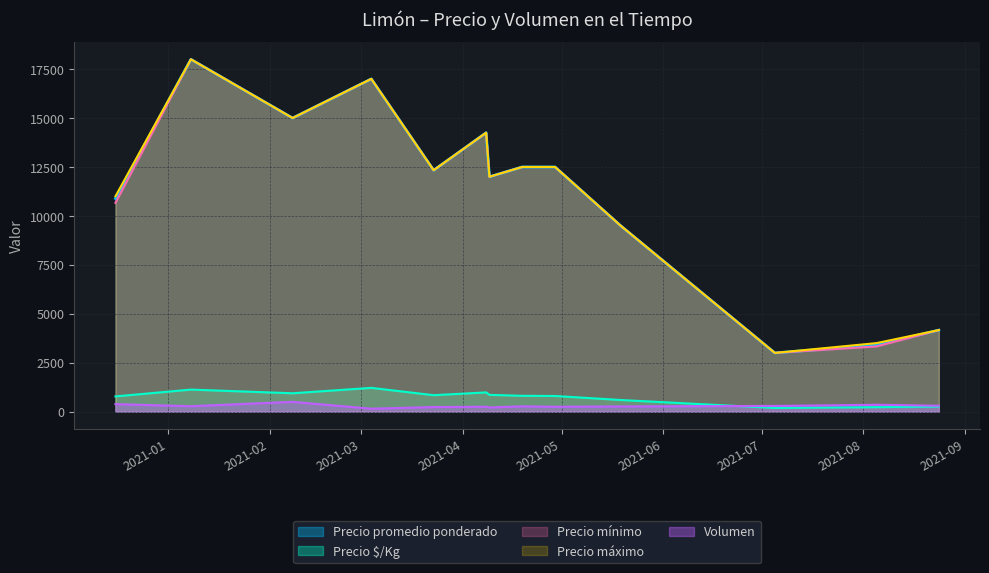

What is the maximum value shown in the chart?

18000.0